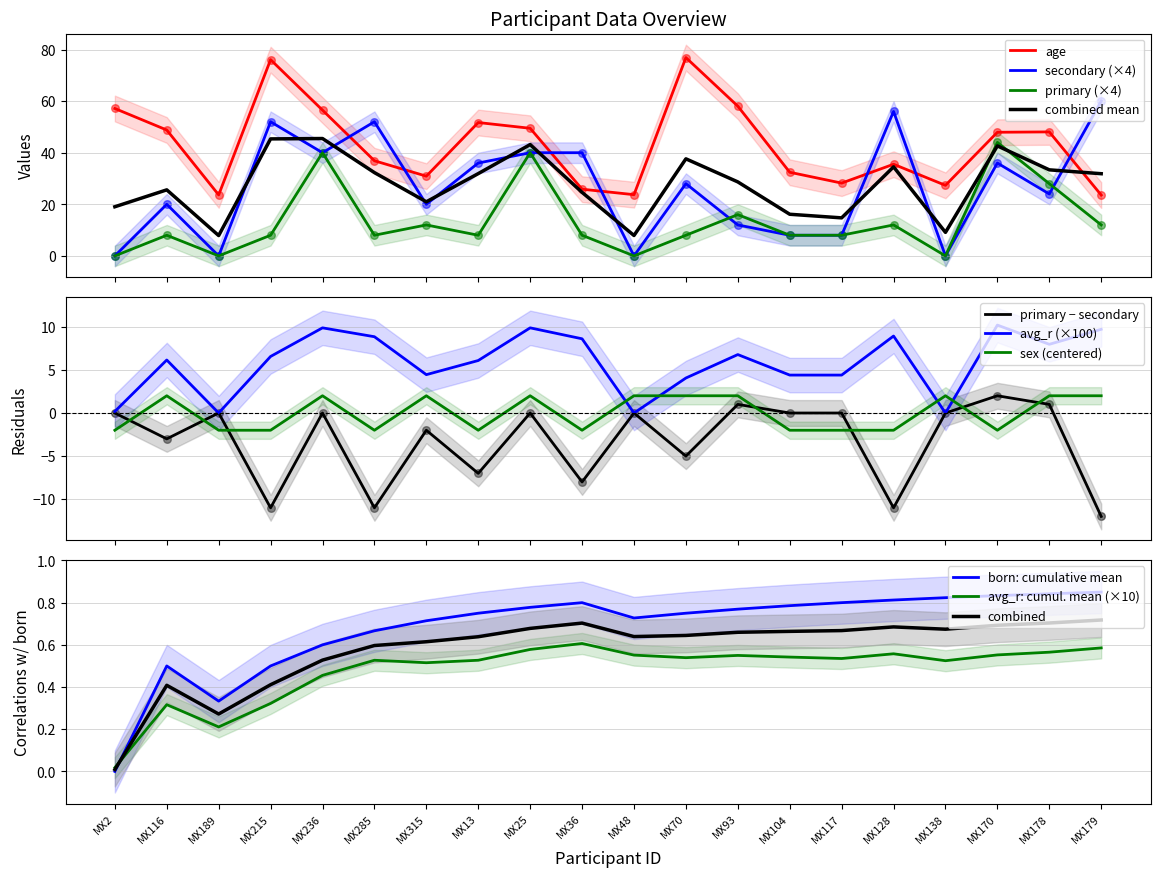

Is the value of age at MX315 greater than the value of sex at MX116?

Yes